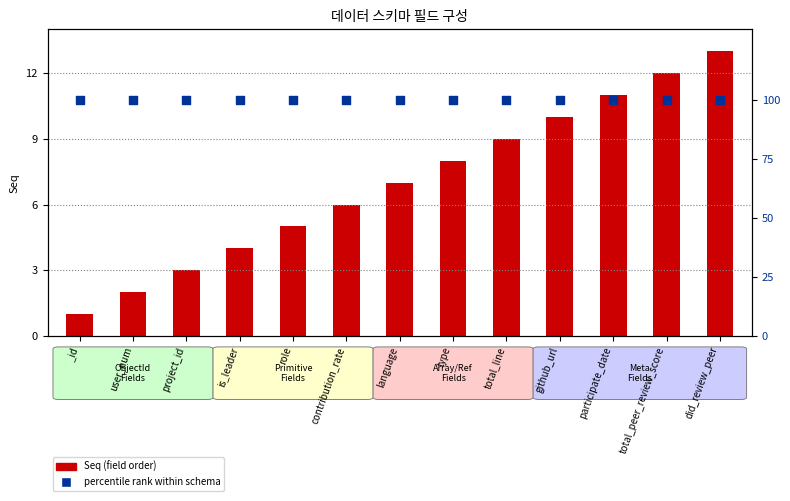

At how many categories does at least one series exceed 76?

13